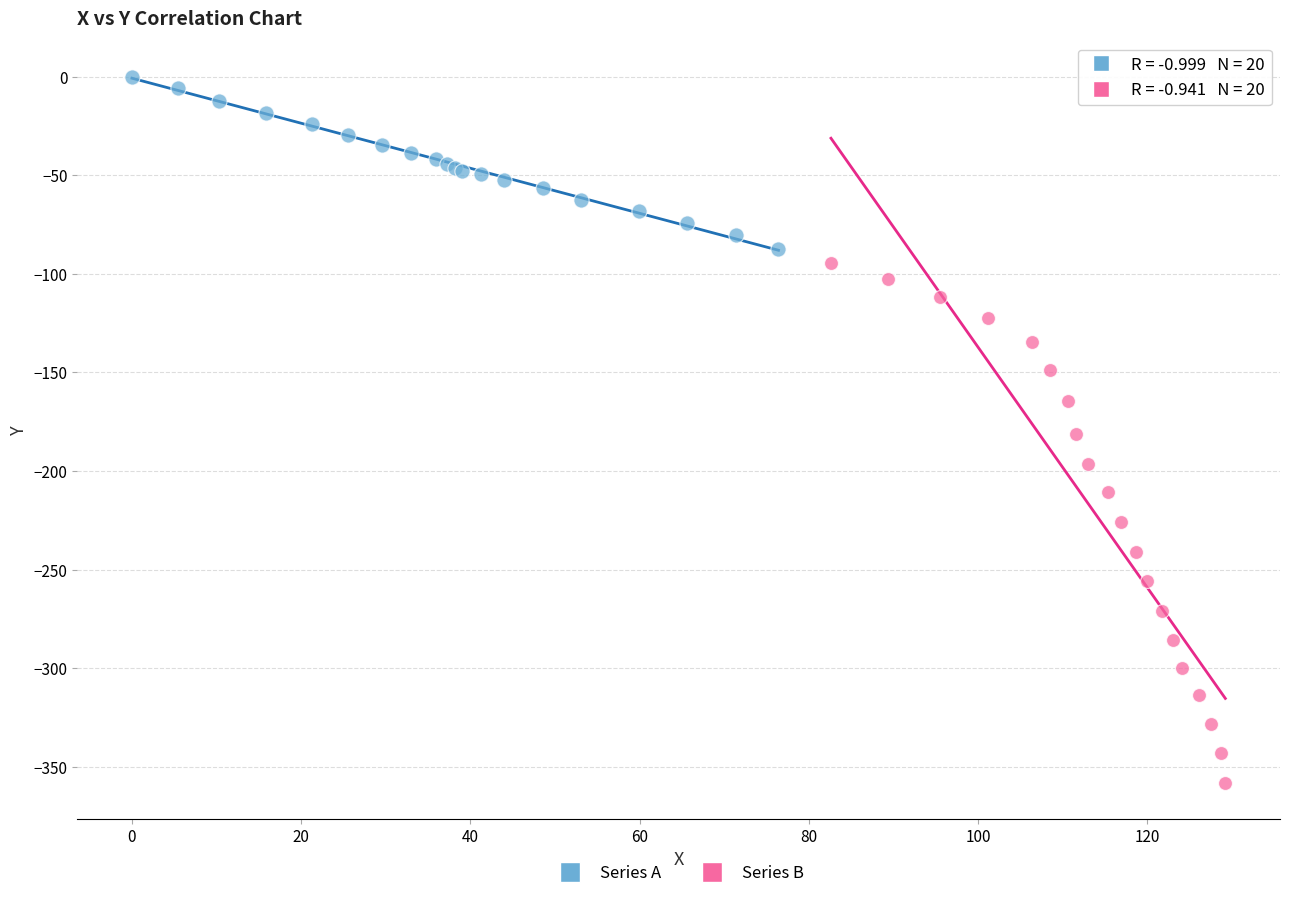

Which series has the widest spread of Y values?

Series B